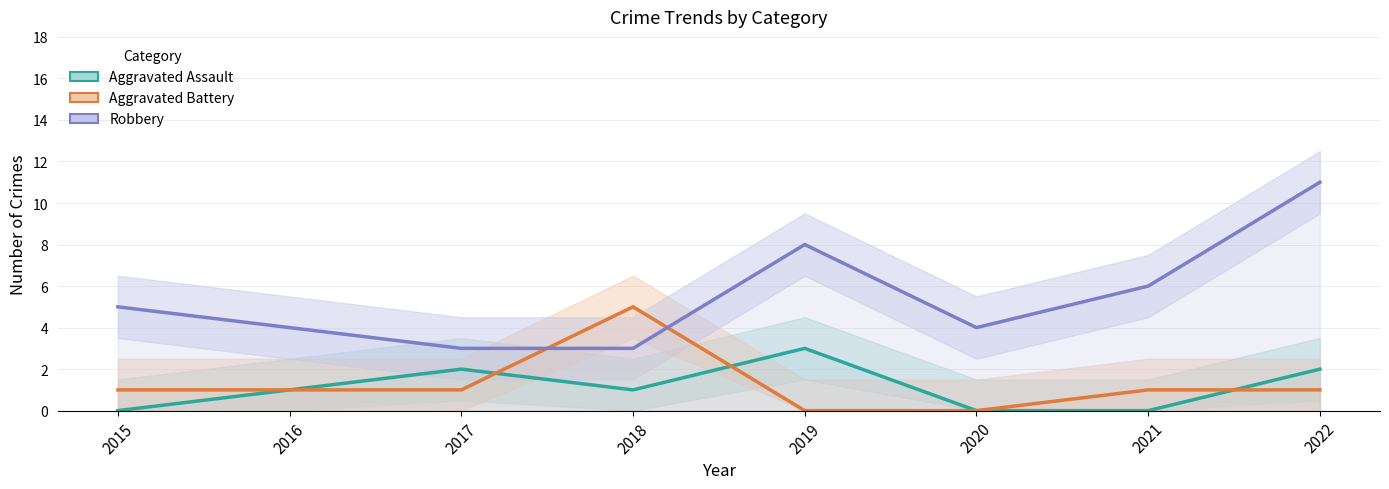

Between 2015 and 2019, which series saw the biggest shift?

Aggravated Assault